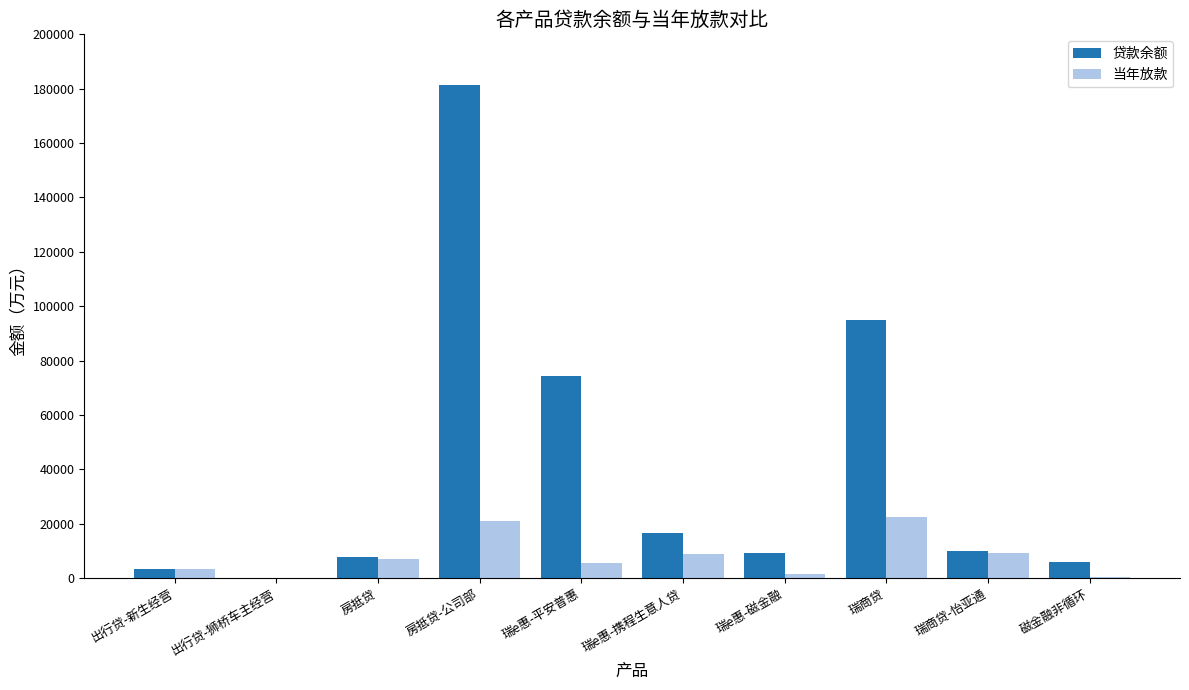

What is the total value across all series at 瑞商贷?

117381.8